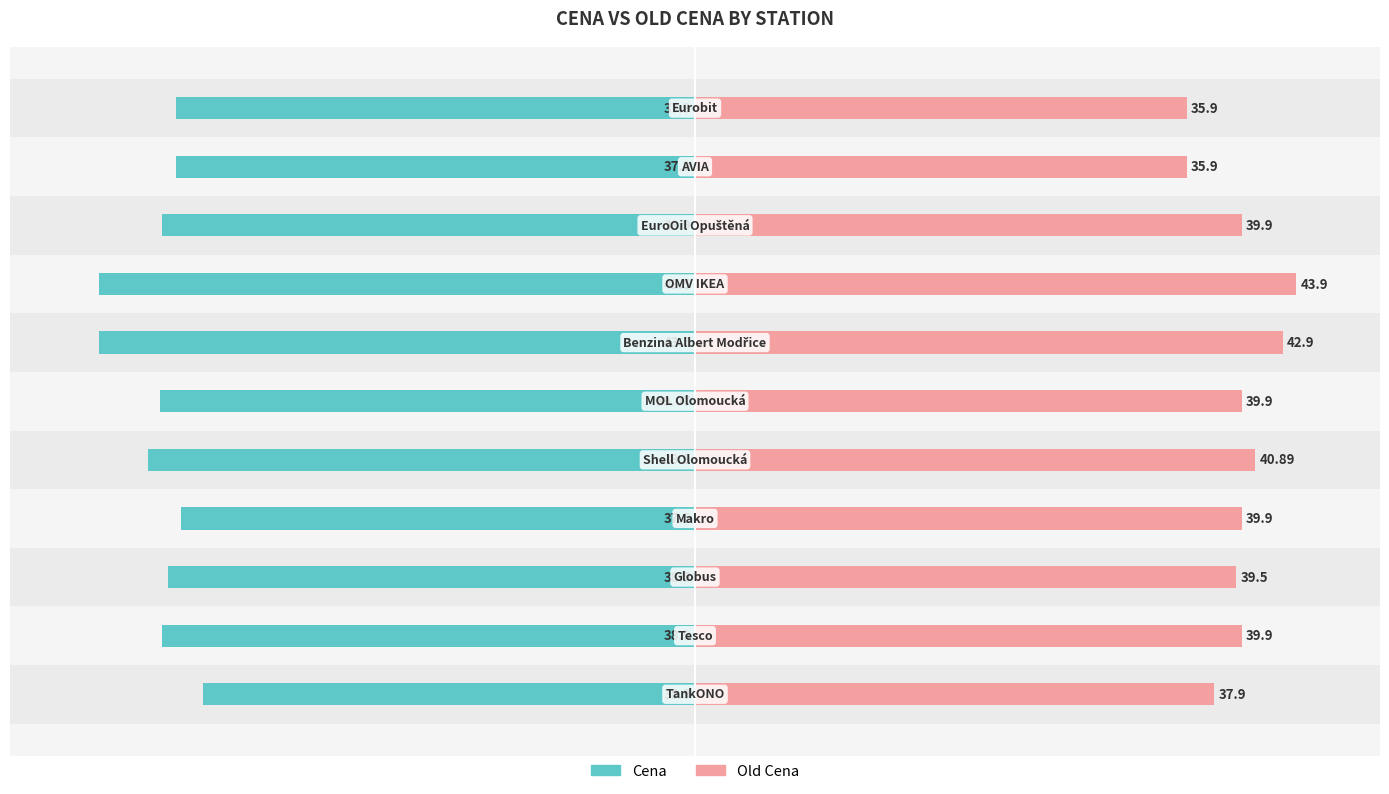

How many bars are there in total?

22